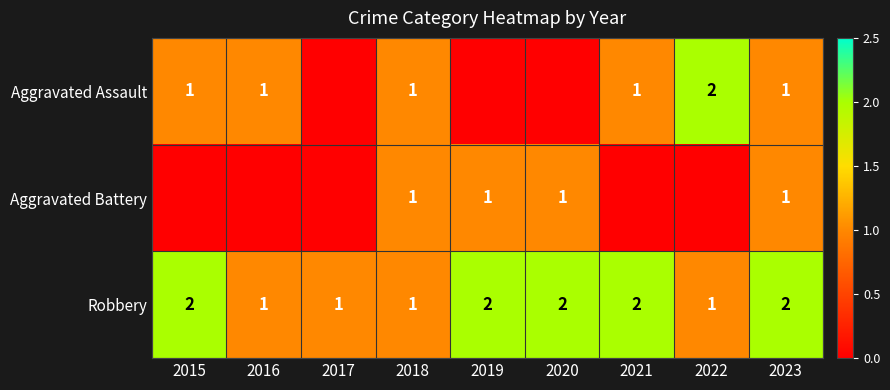

What is the total value across all series at 2018?

3